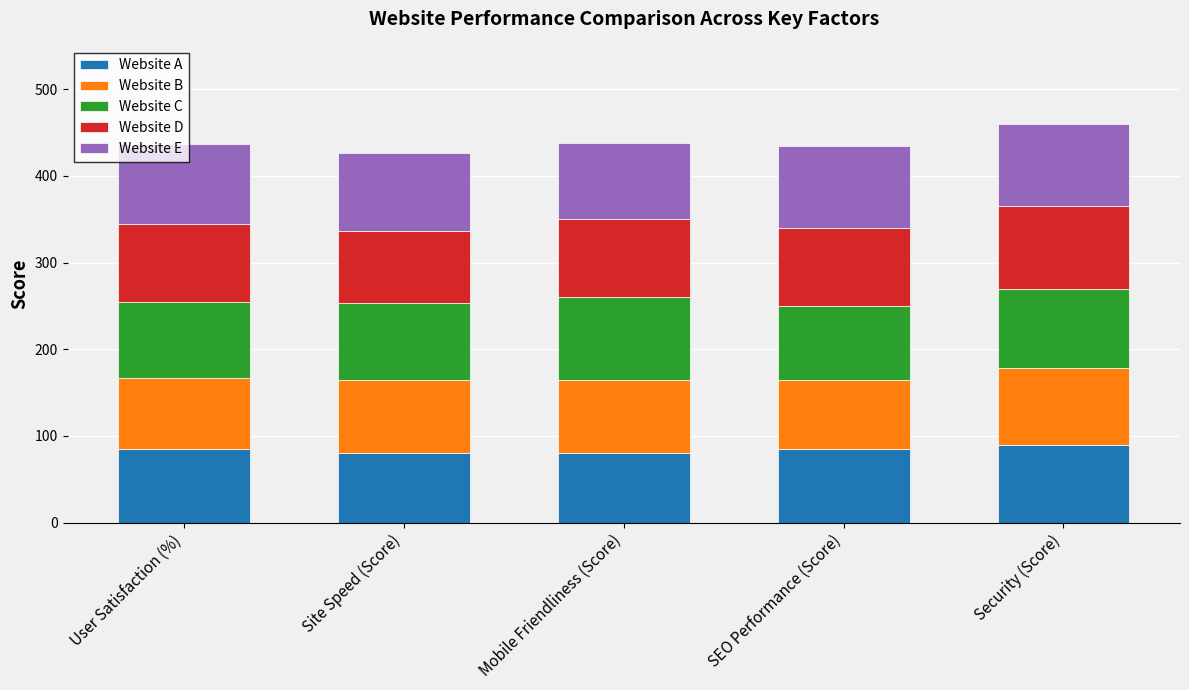

What is the minimum value for Website A?

80